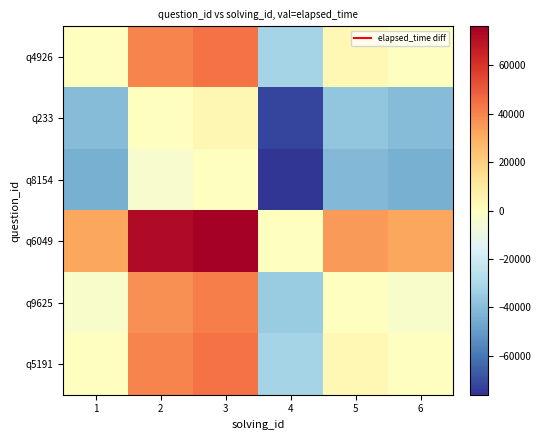

Count the number of categories in the chart.

6